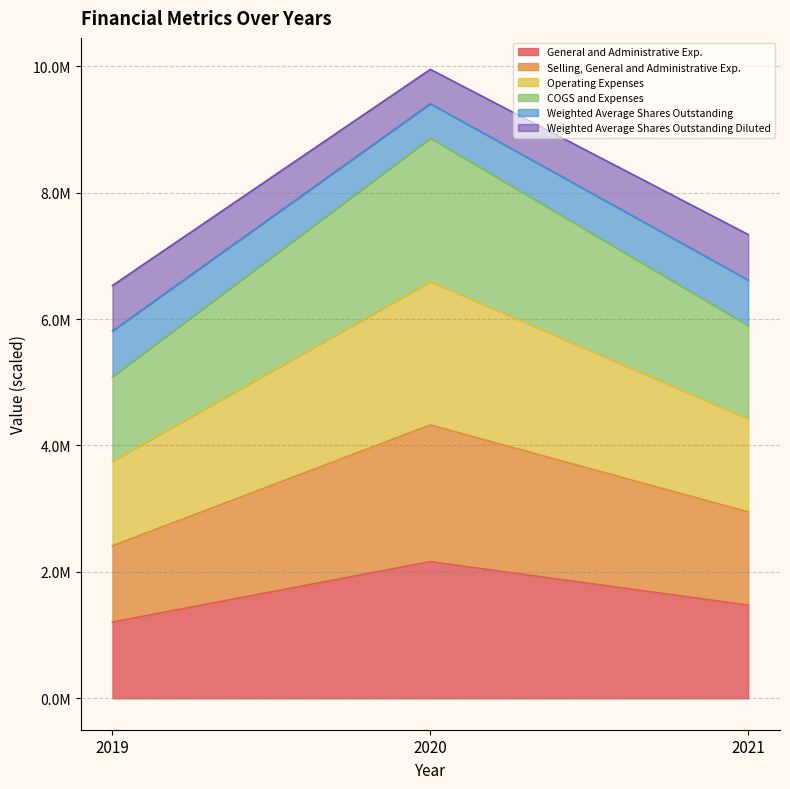

Does the chart have visible grid lines?

Yes